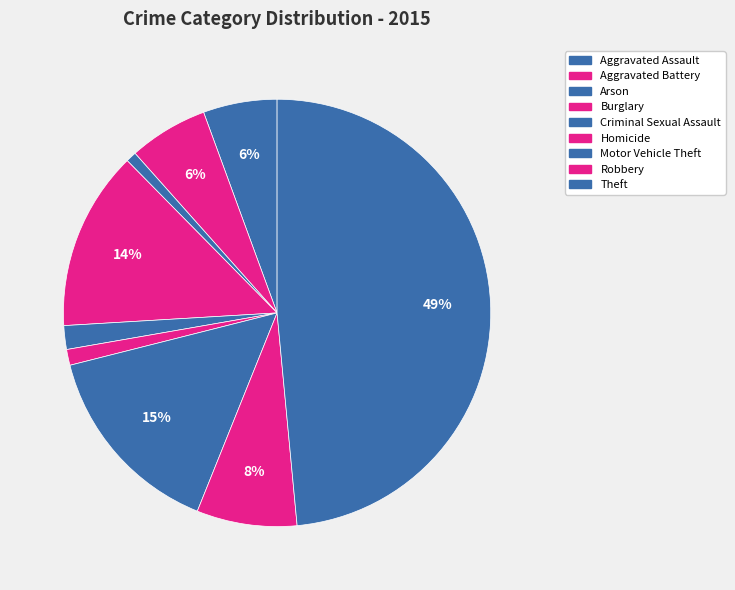

Count the number of slices in the pie.

9